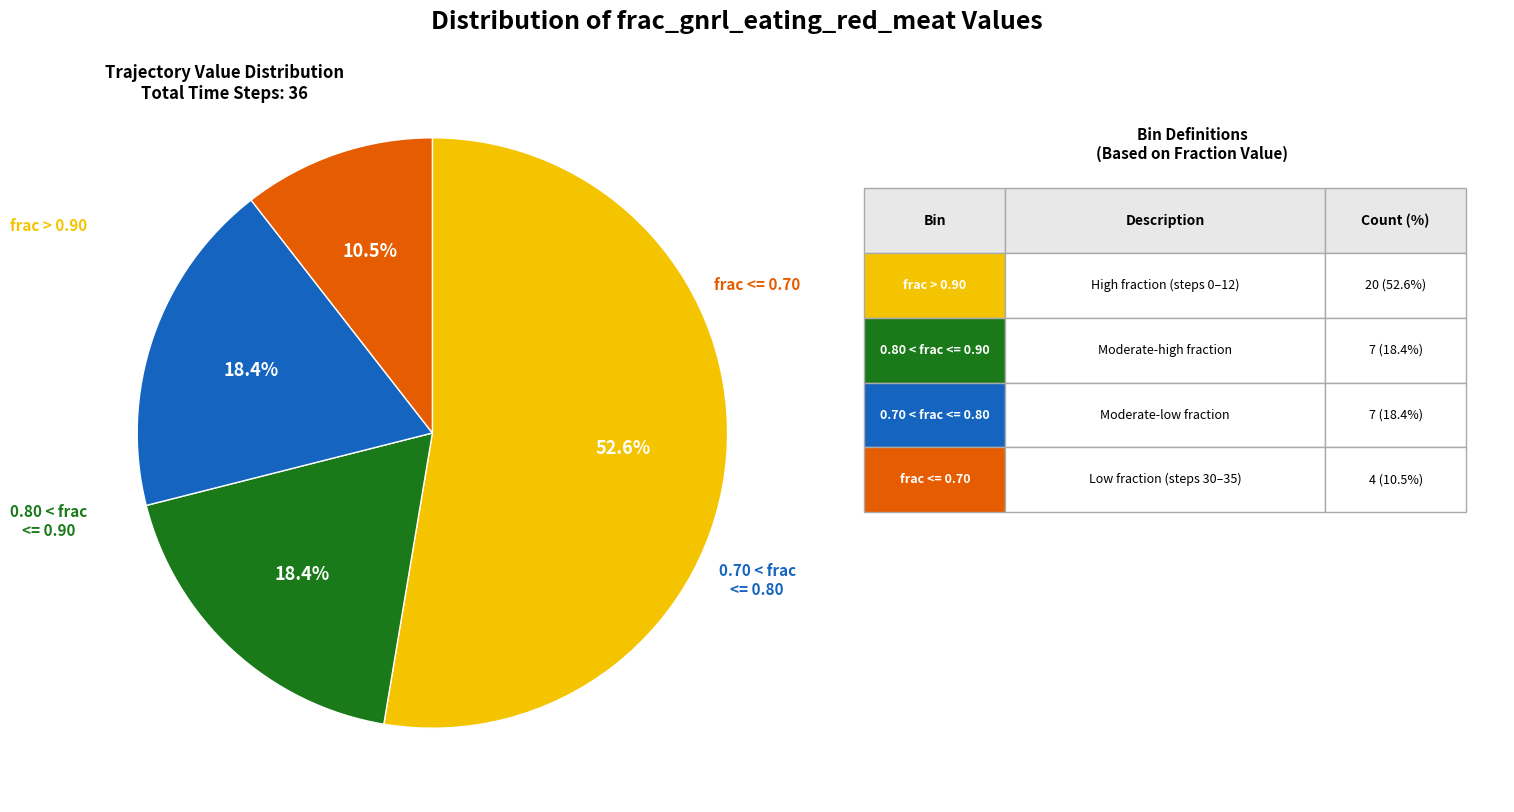

Does any single category account for the majority?

Yes